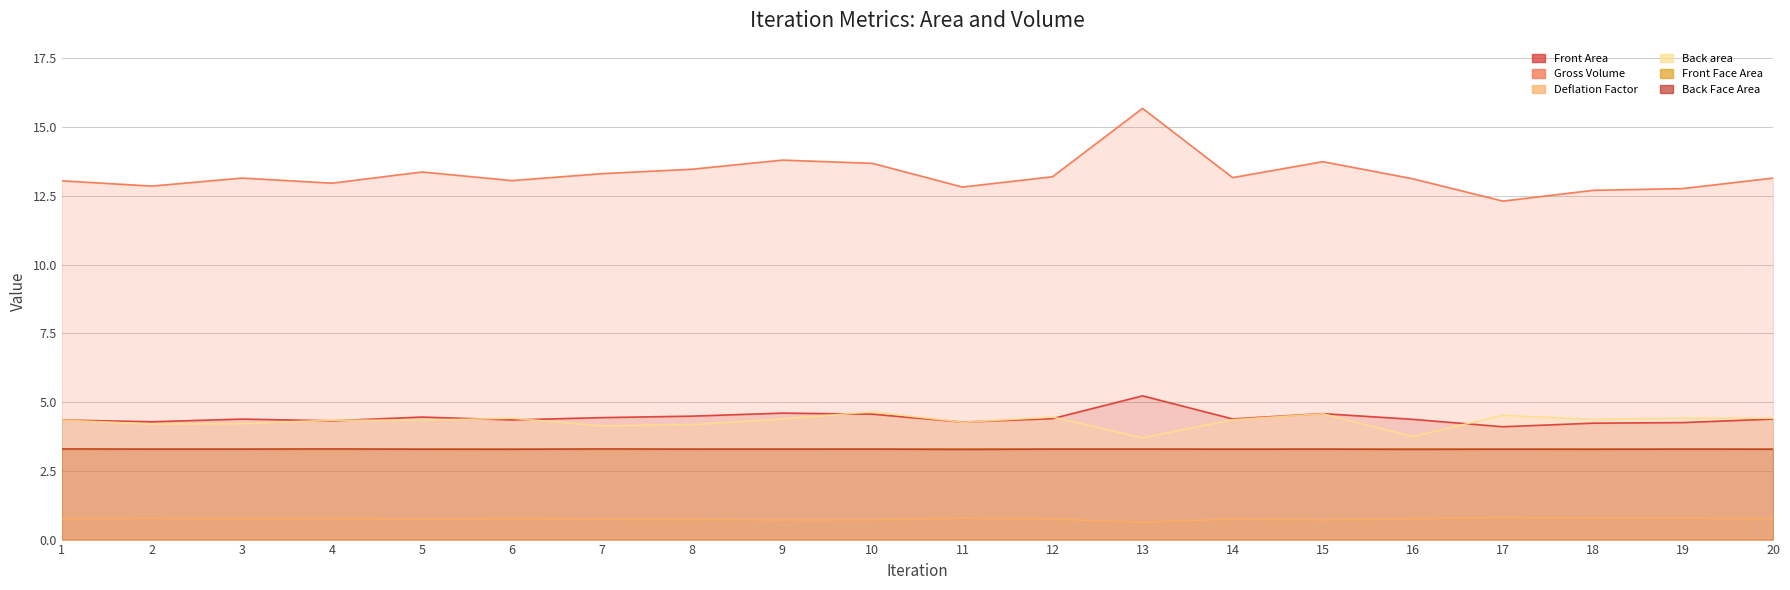

Does the chart have visible grid lines?

Yes